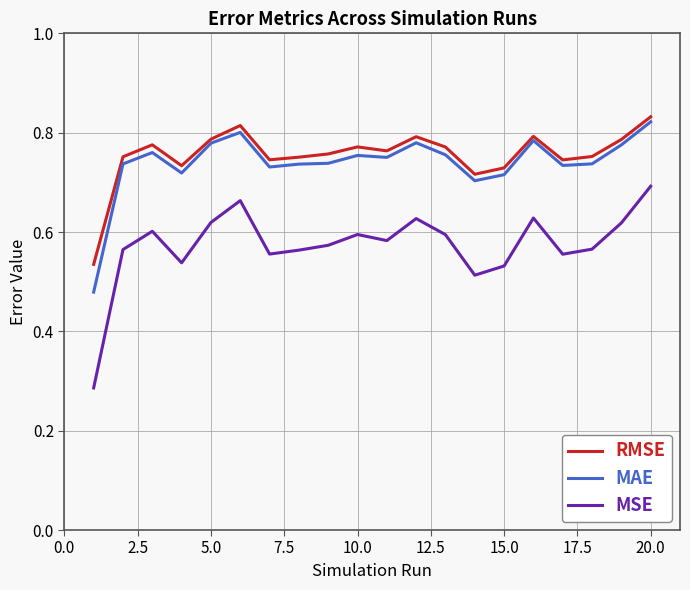

Which series has the widest spread of values?

MSE